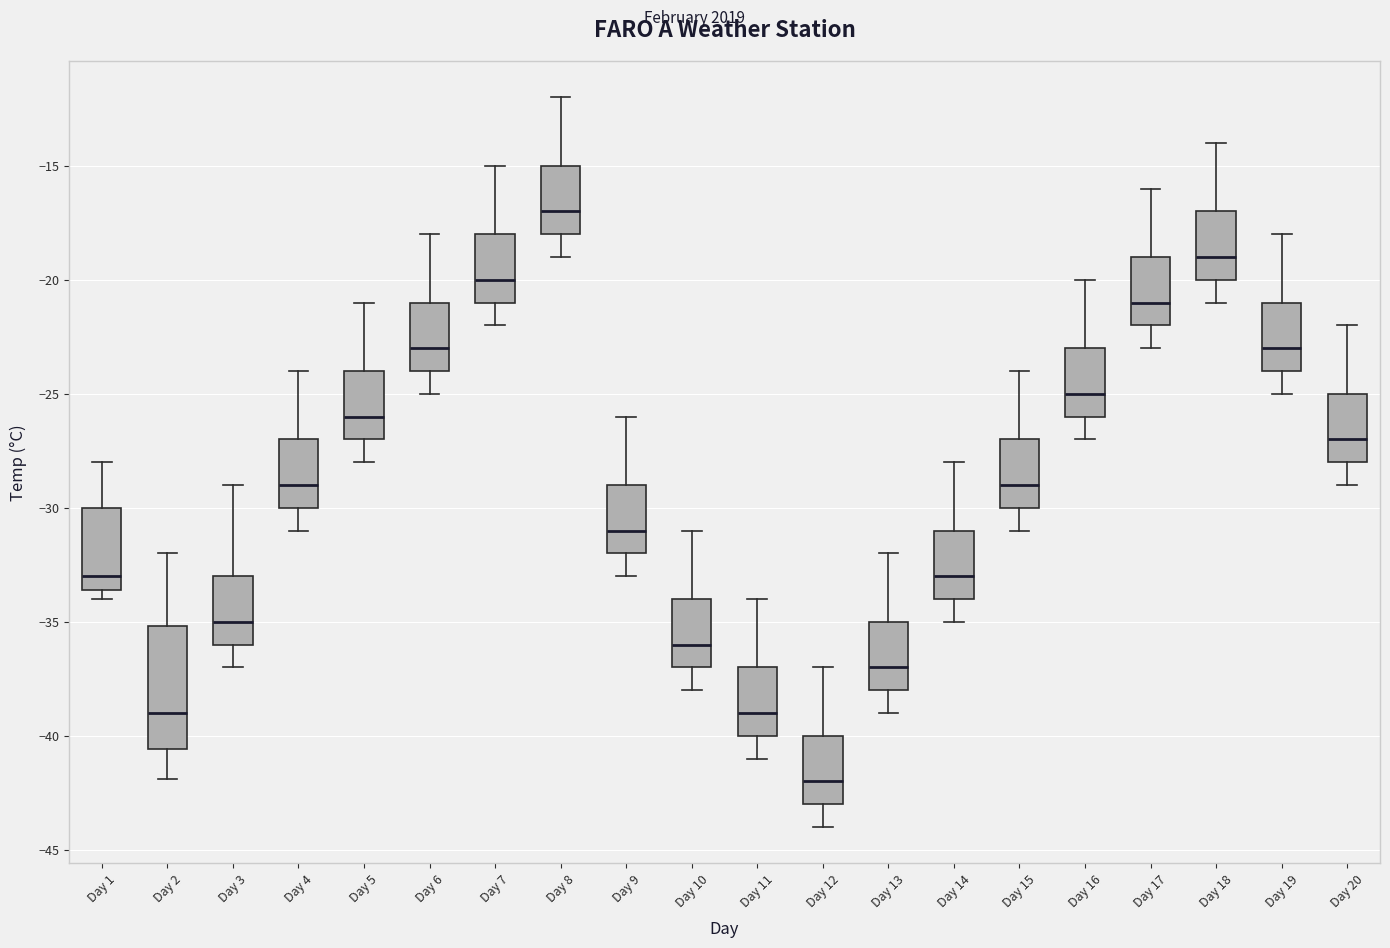

Which box has the highest median line?

Day 8